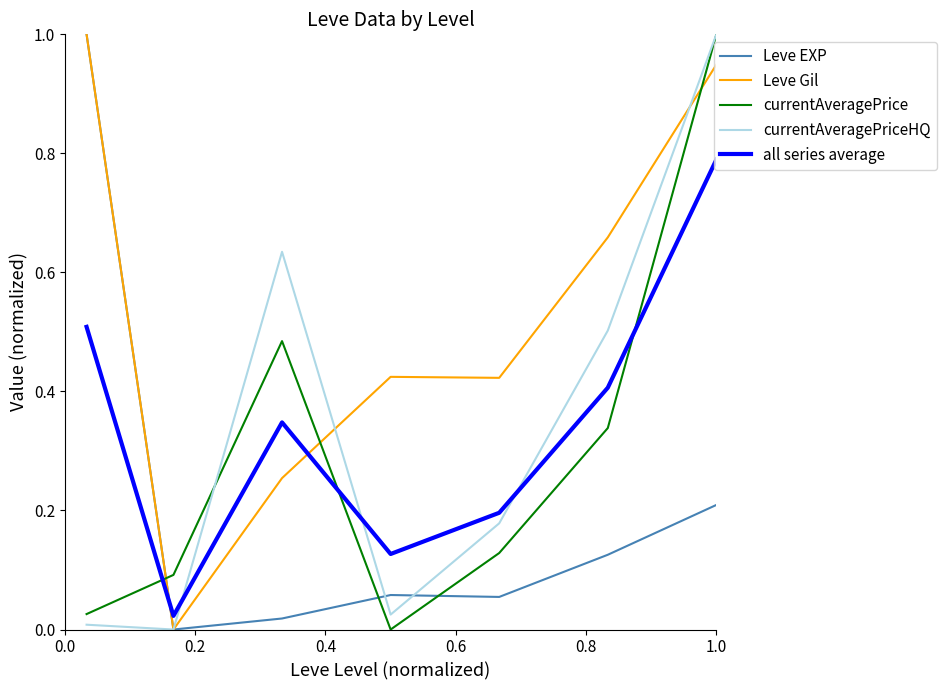

True or false: currentAveragePriceHQ and Leve EXP cross at least once.

True